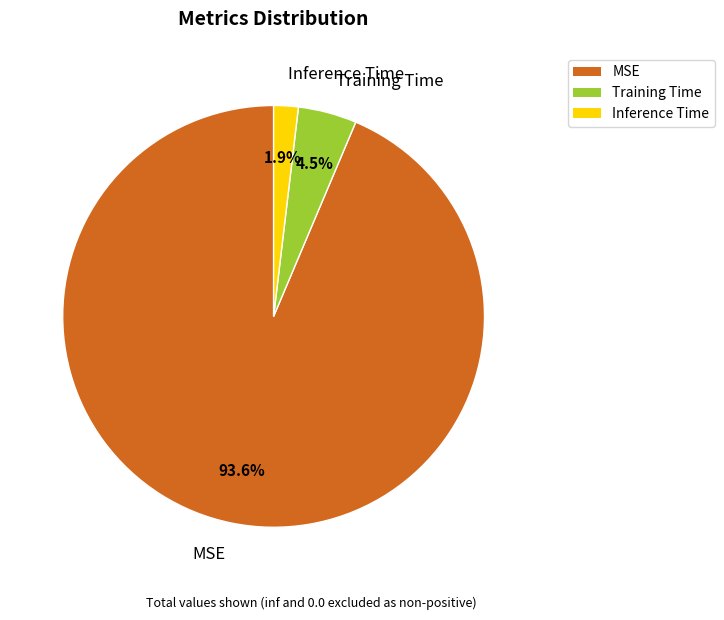

What percentage is the Inference Time slice, to the nearest percent?

2%